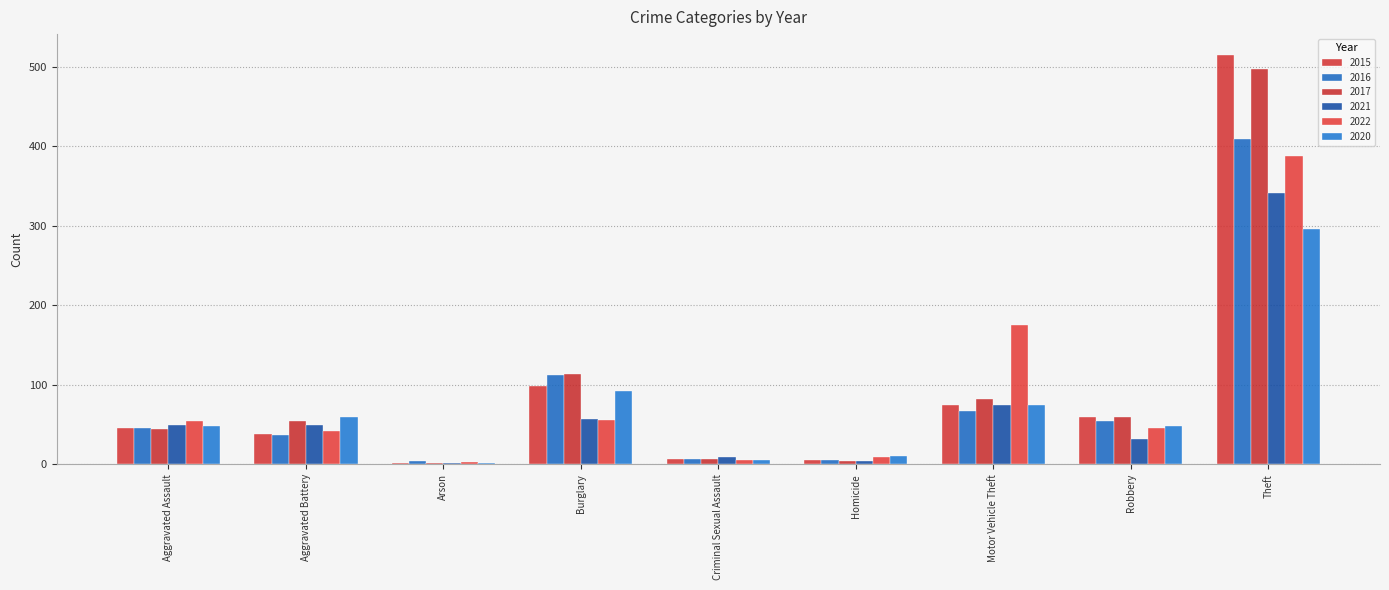

What value does the 2016 series have at Aggravated Battery, to the nearest 5?

35